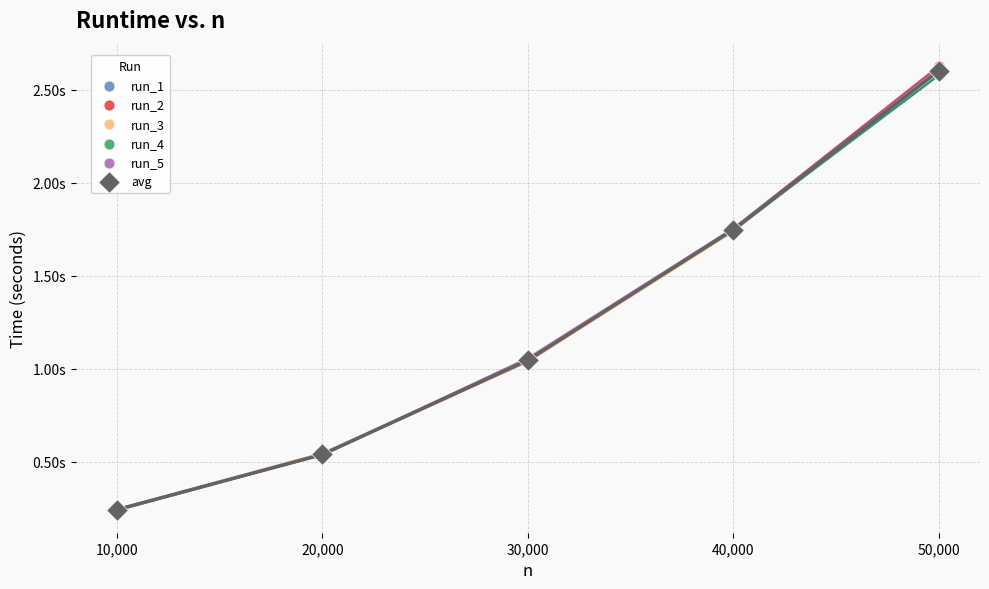

Which series has the largest Y range (max minus min)?

run_2